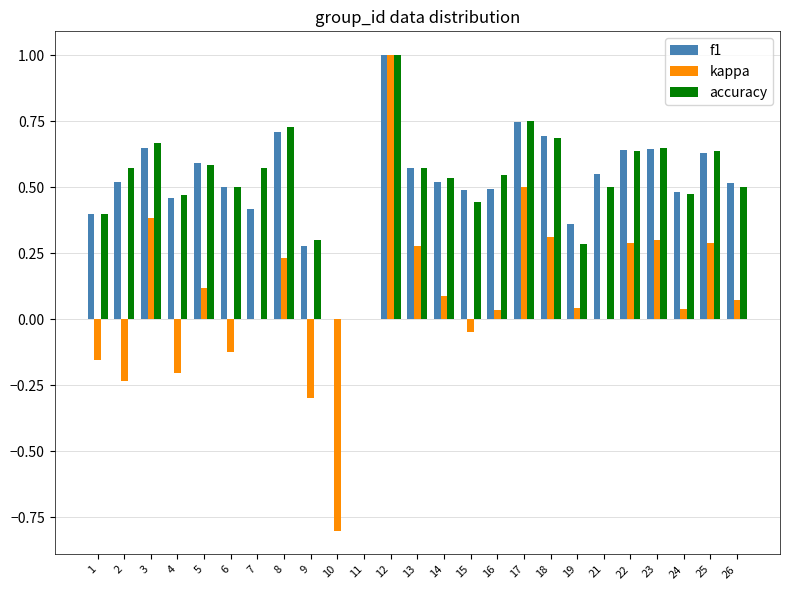

The value of accuracy at 8 is 1.1. True or false?

False